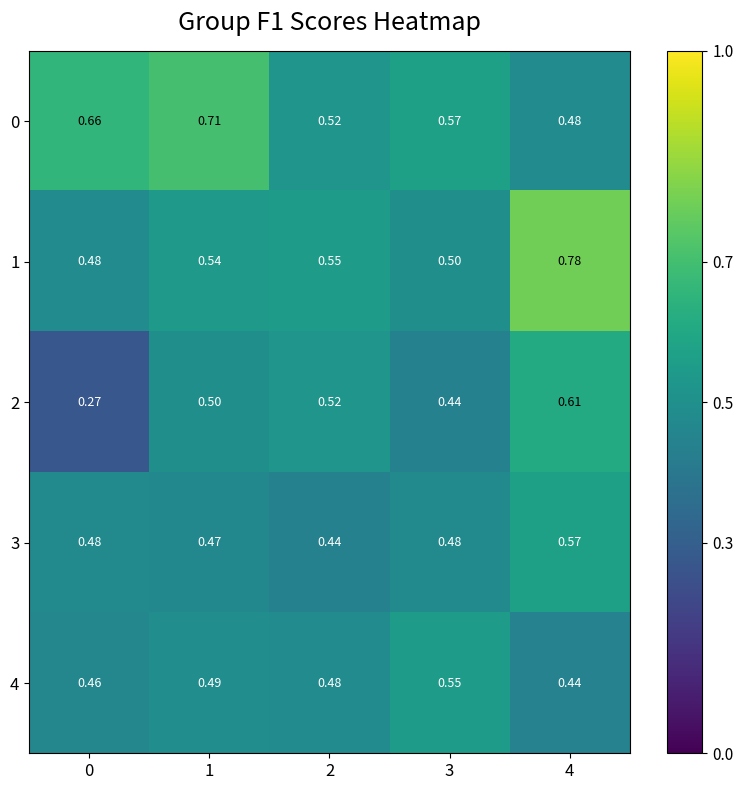

Is the value of 3 at 0 greater than the value of 4 at 0?

Yes